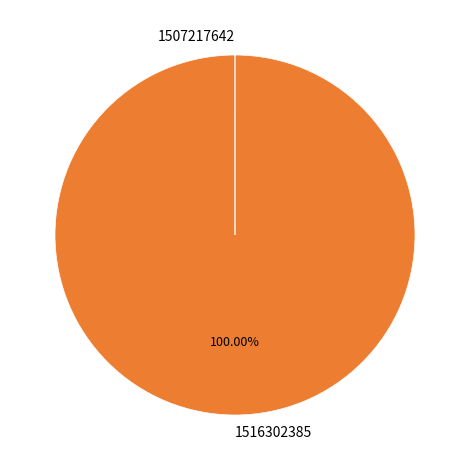

What percentage is the 1516302385 slice, to the nearest percent?

100%